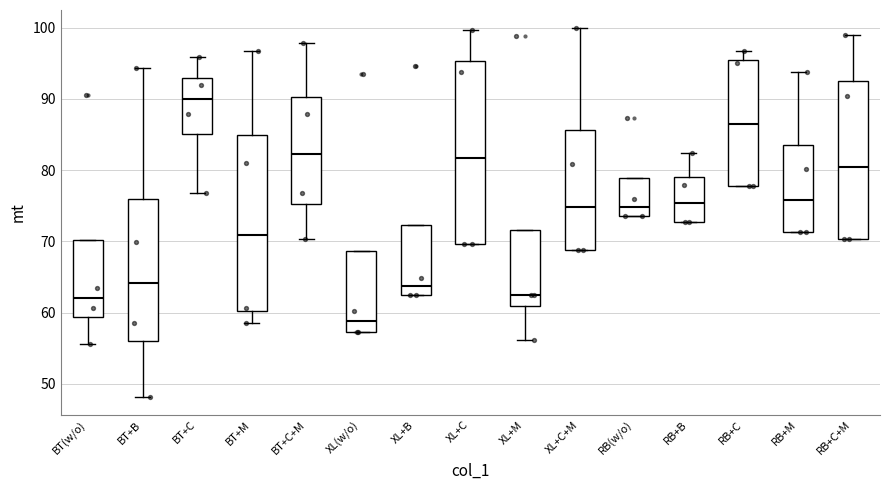

Where does the lower whisker of the box for XL+M end on the y-axis? The values are not printed on the chart, so give them approximately, as read against the axis.

56